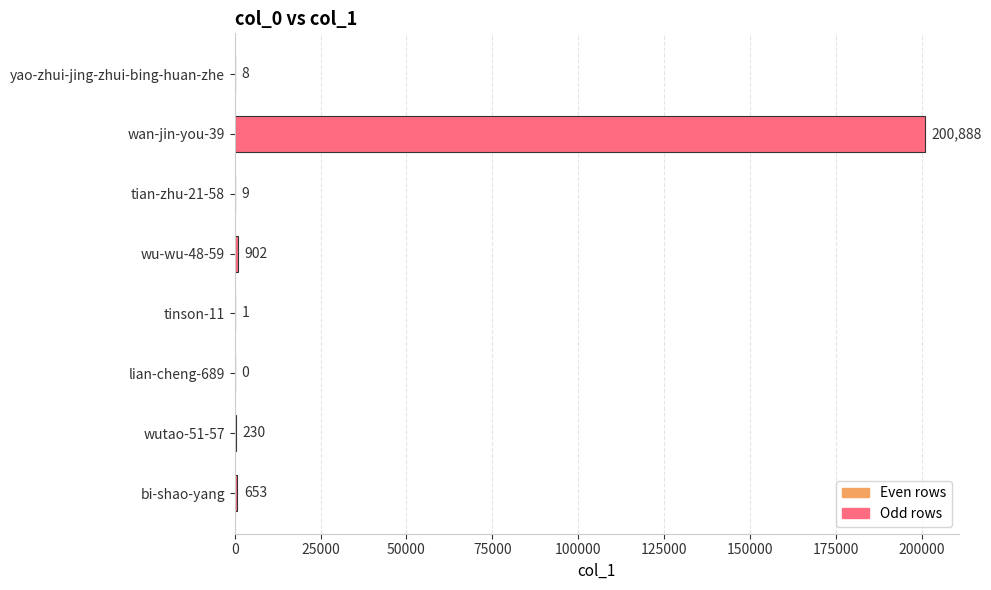

How many values are above zero?

7